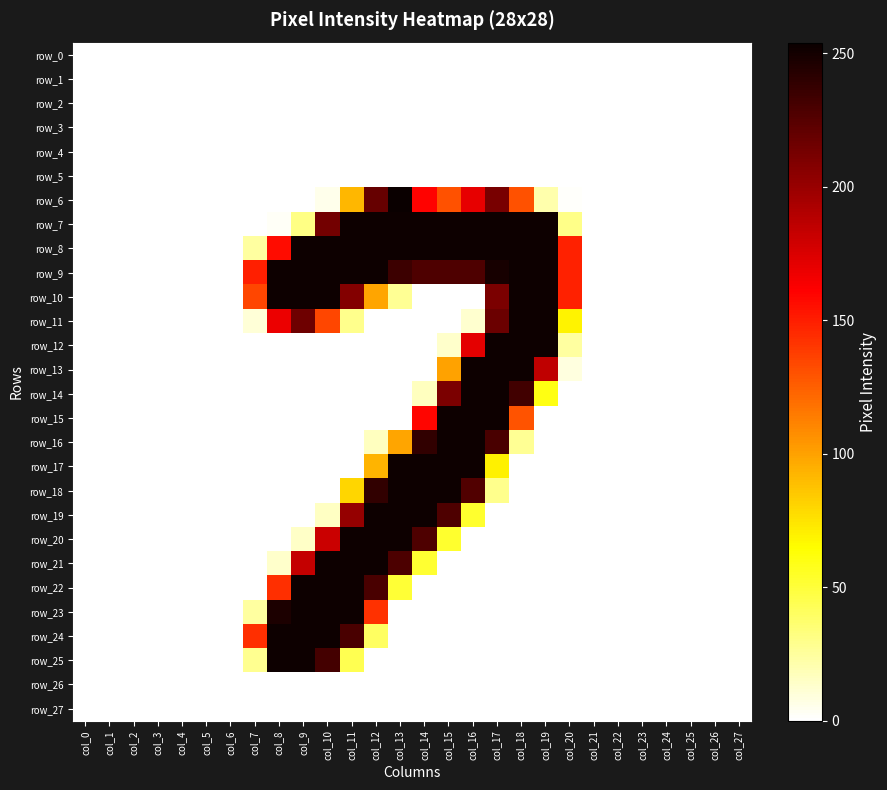

What is the average value of the row_22 series?

42